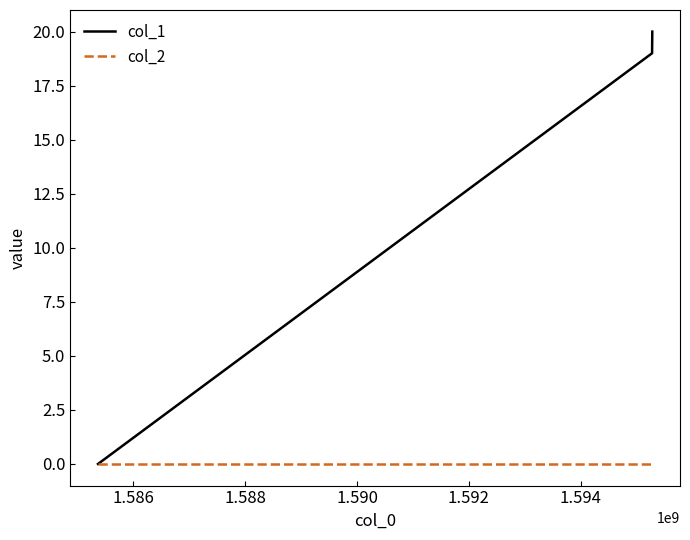

How many series are shown in this chart?

2